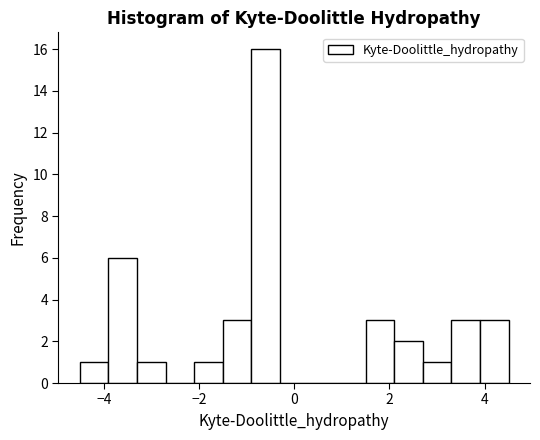

Read against the x-axis, roughly where is the centre of the tallest bar?

-0.6